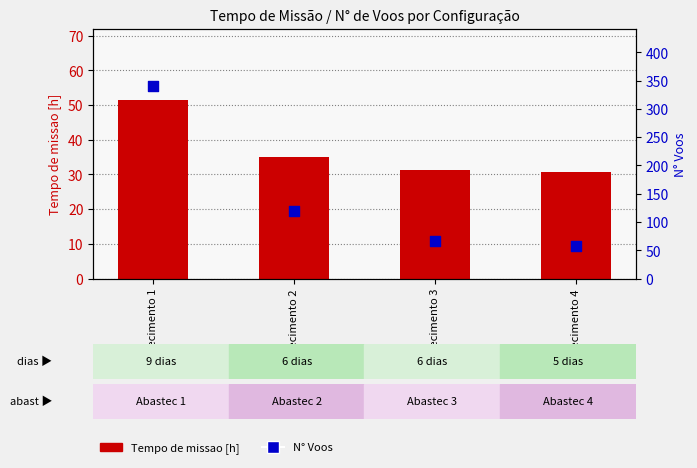

Is the value of N Voos at Abastecimento 2 greater than the value of Tempo de missao [h] at Abastecimento 4?

Yes